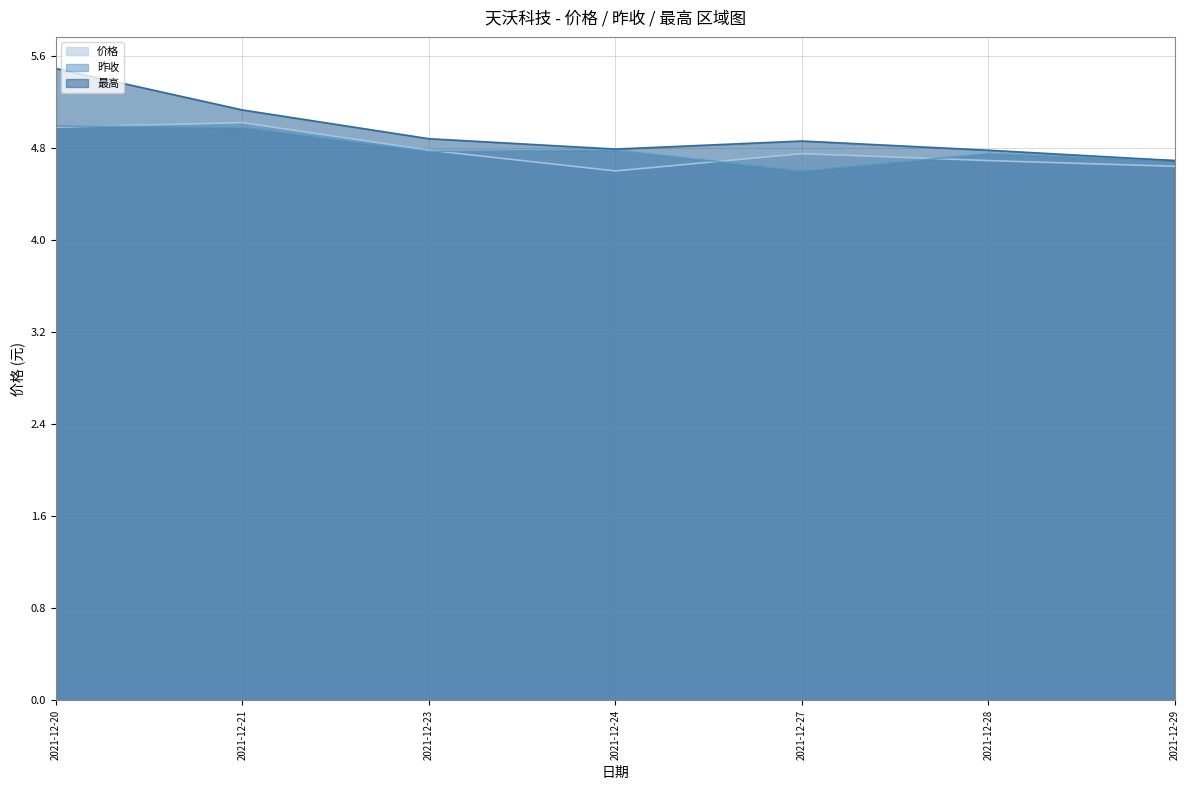

What is the spread (max minus min) of values at 2021-12-21?

0.1